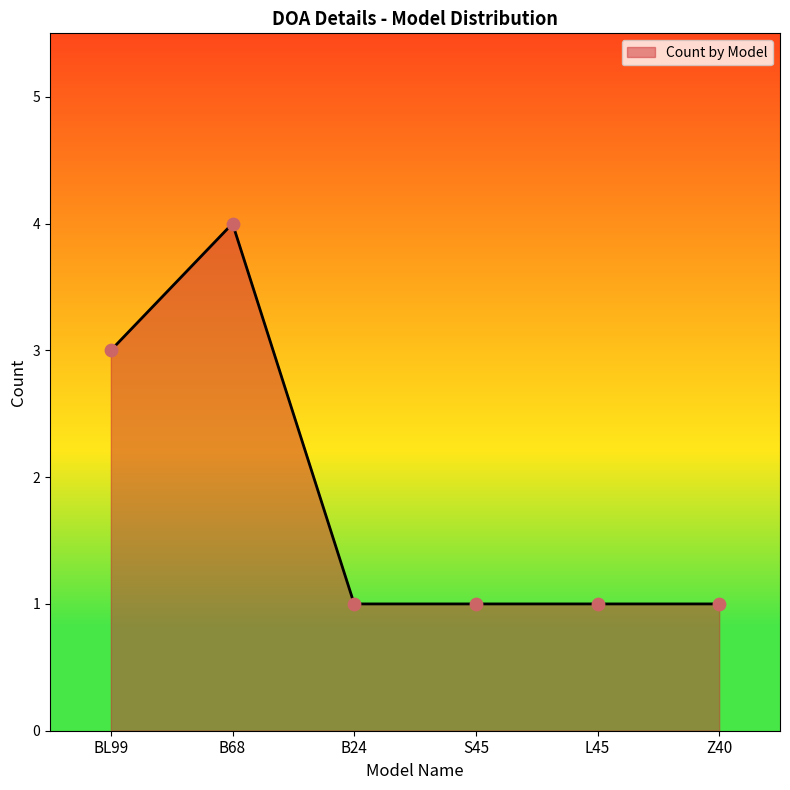

Between L45 and BL99, which is larger?

BL99